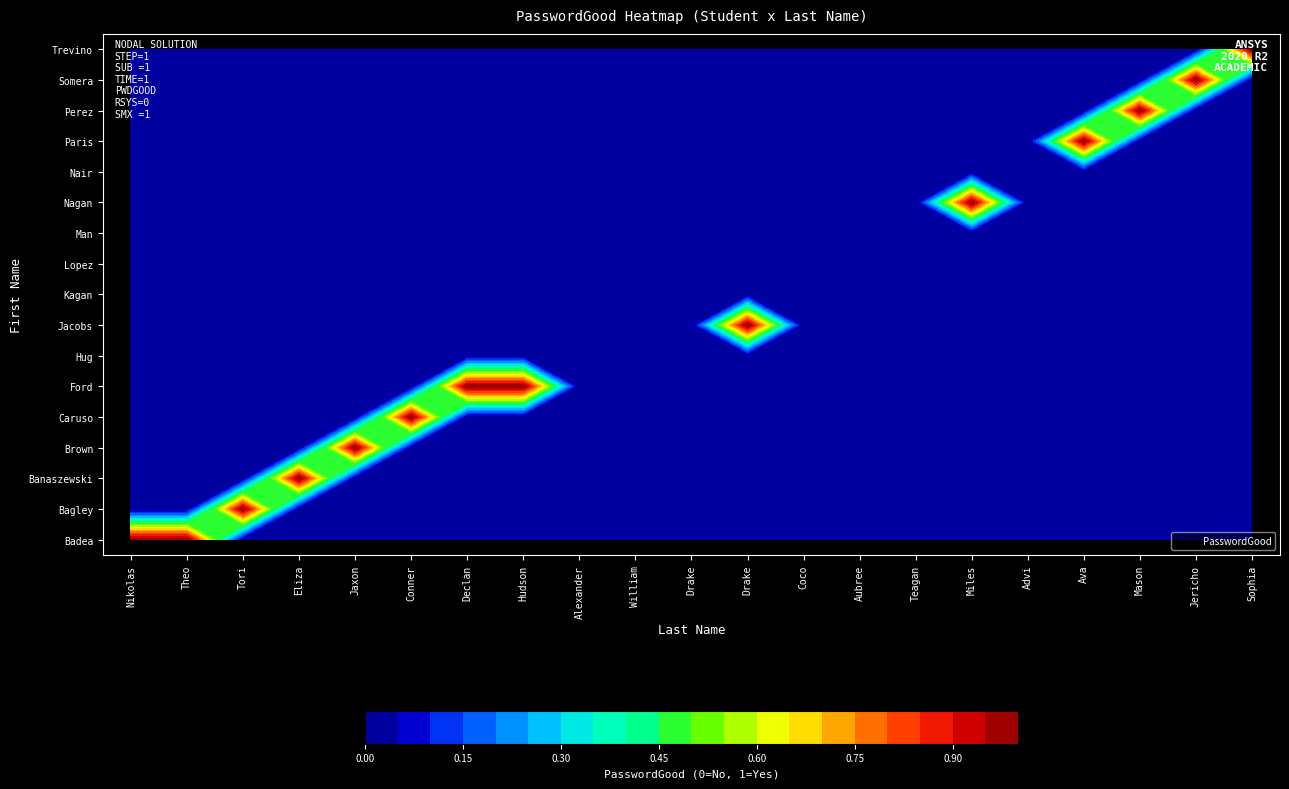

Rank the series by their maximum value, from highest to lowest.

Badea, Bagley, Banaszewski, Brown, Caruso, Ford, Jacobs, Nagan, Paris, Perez, Somera, Trevino, Hug, Kagan, Lopez, Man, Nair